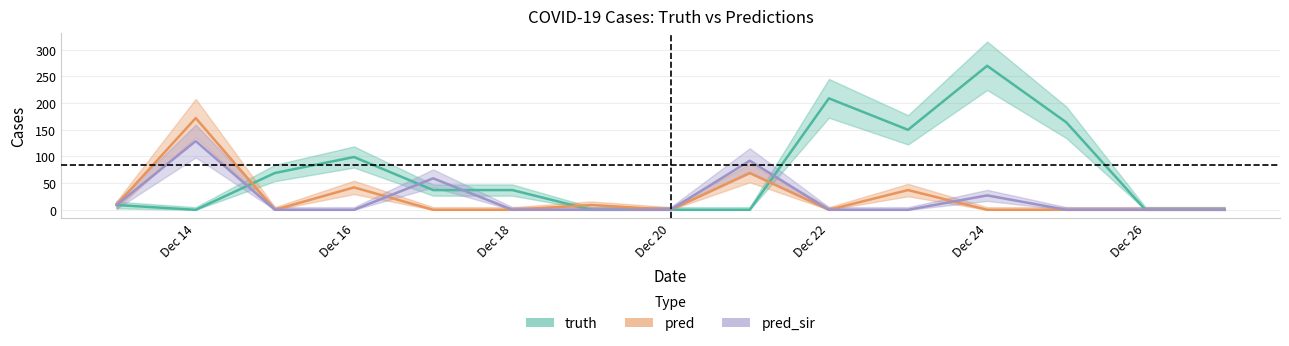

What is the sum of all pred_sir values?

325.4